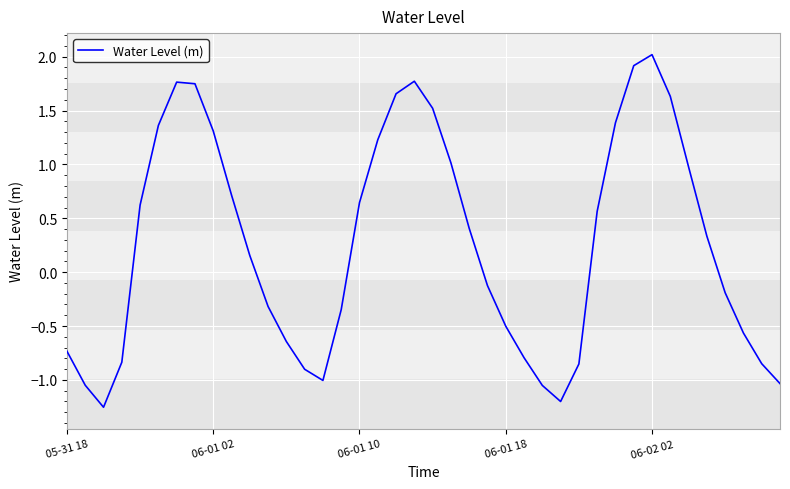

What is the maximum value shown in the chart?

2.0